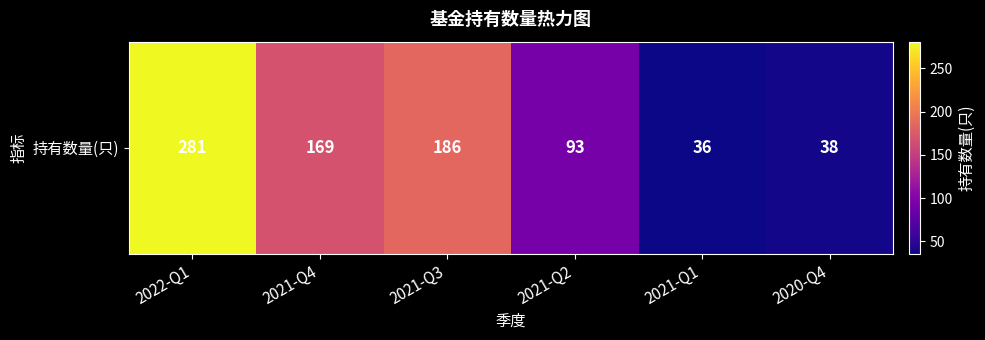

Reading left to right, extract all data points from this chart.

2022-Q1=281	2021-Q4=169	2021-Q3=186	2021-Q2=93	2021-Q1=36	2020-Q4=38